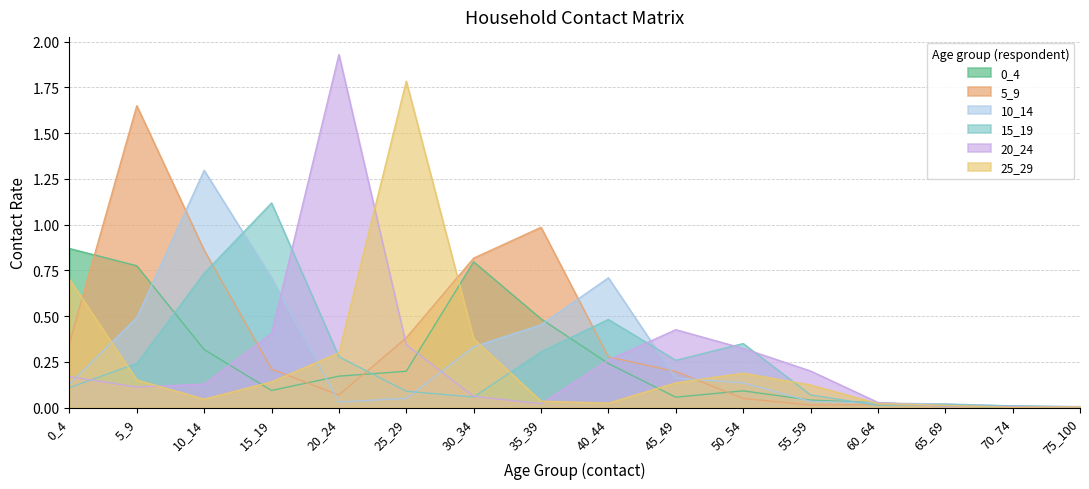

Rank the series at 65_69 from highest to lowest value.

10_14, 5_9, 15_19, 25_29, 0_4, 20_24